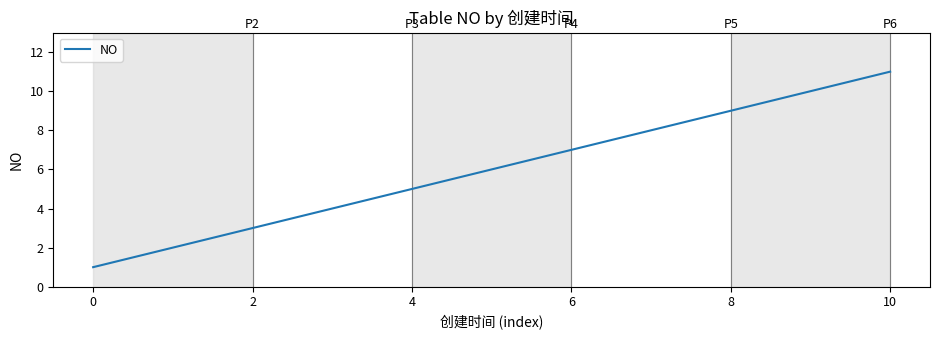

Does the chart have visible grid lines?

No